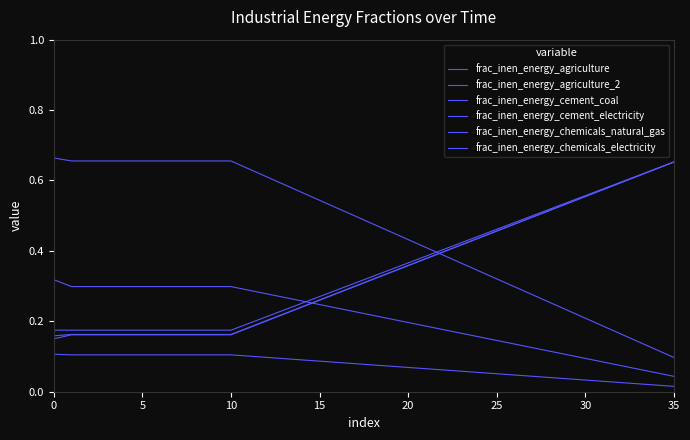

True or false: frac_inen_energy_agriculture and frac_inen_energy_cement_electricity intersect in this chart.

False